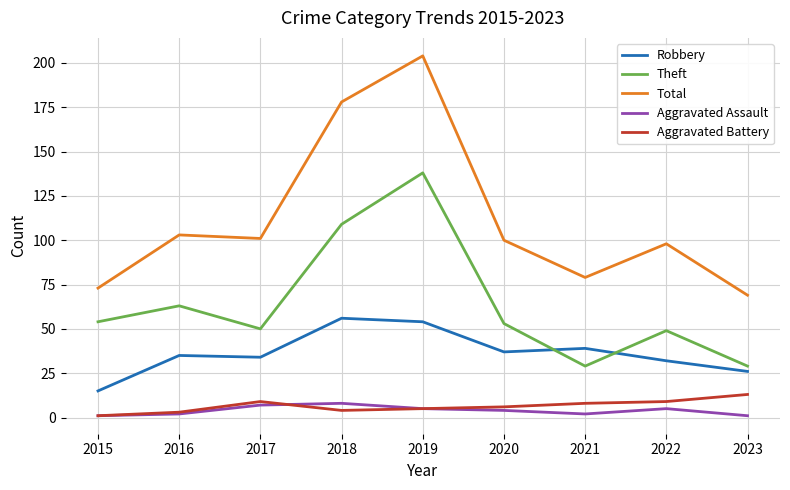

What is the difference between the maximum and second lowest values in the Aggravated Battery series?

10